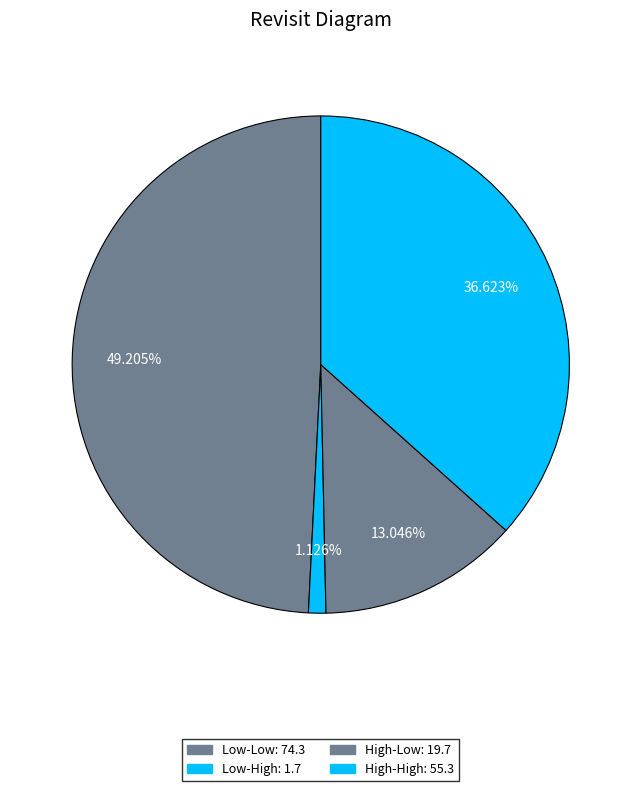

Between High-Low and Low-Low, which is larger?

Low-Low